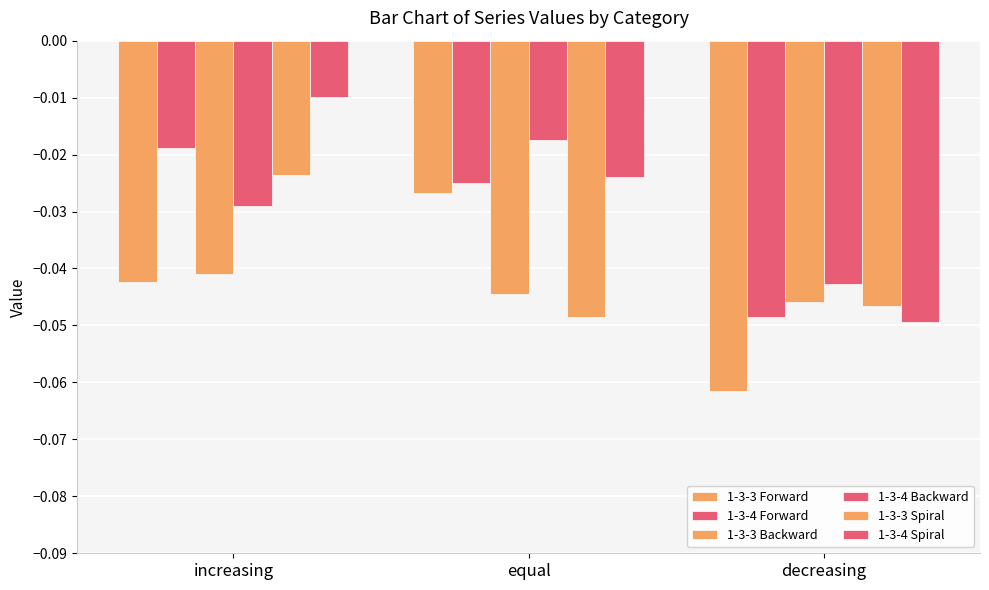

What position from the right is increasing?

3